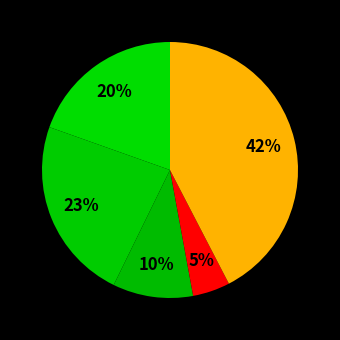

How many segments does this pie chart have?

5